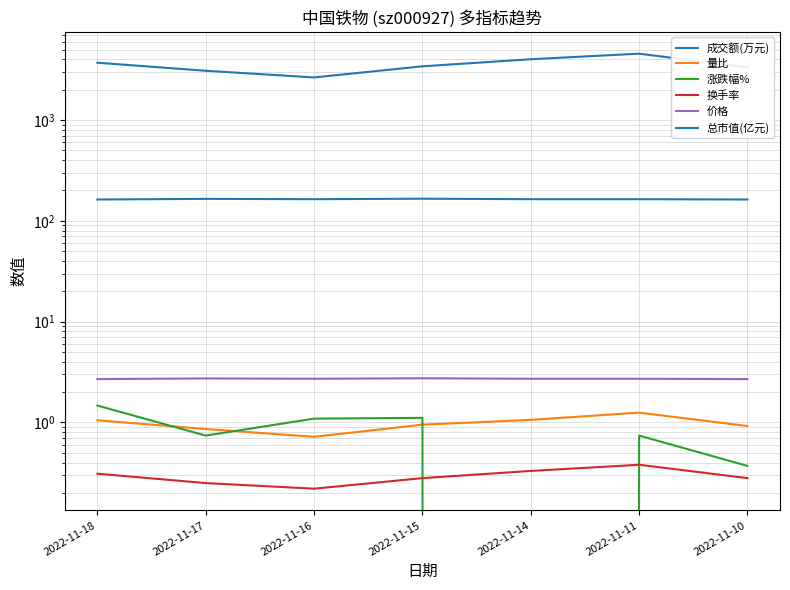

At how many categories does at least one series exceed 4546?

1